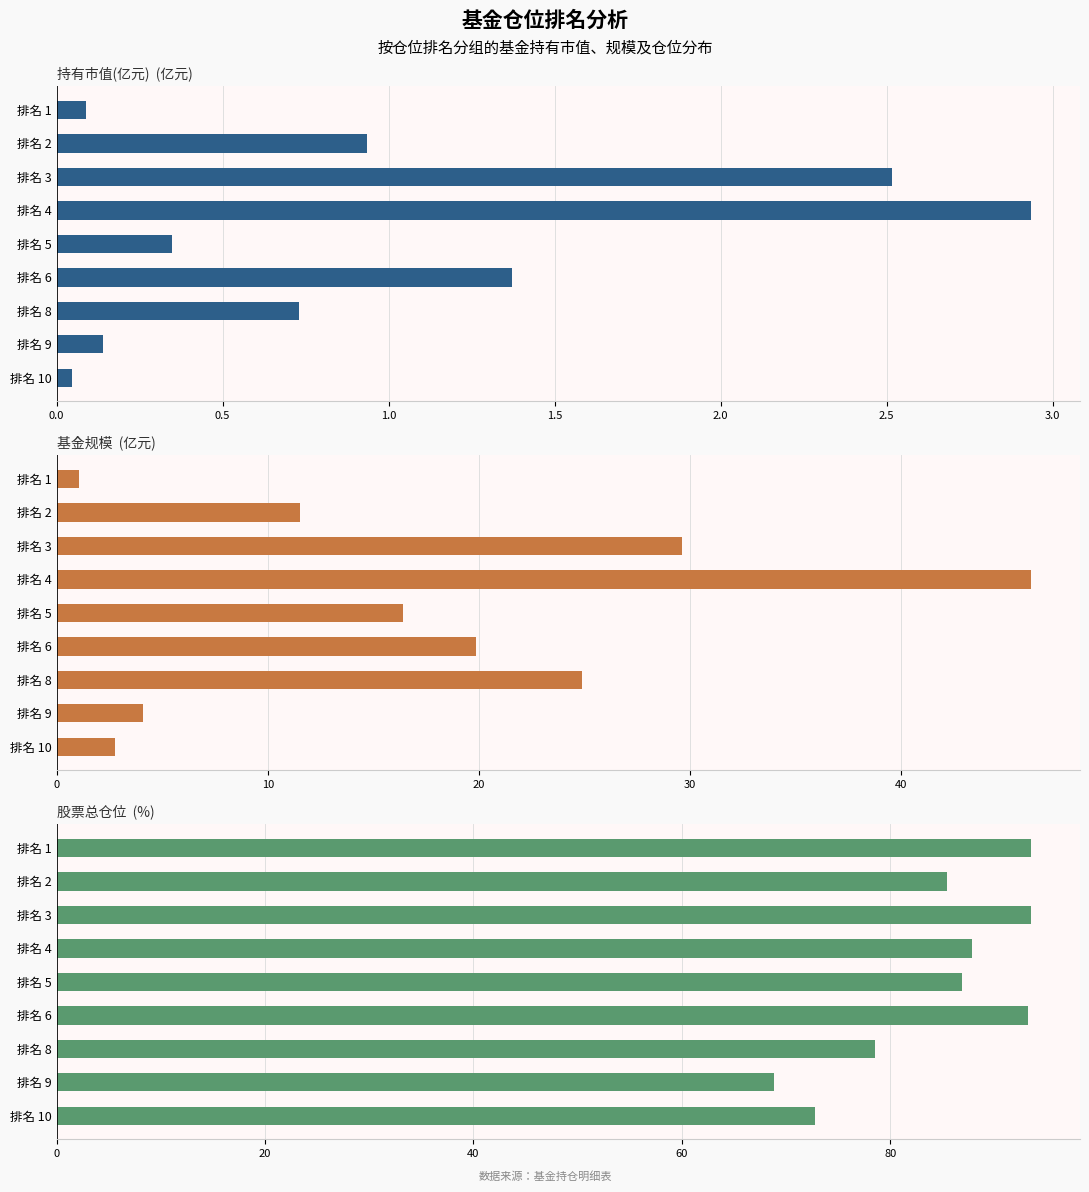

How many data points does each series have?

9